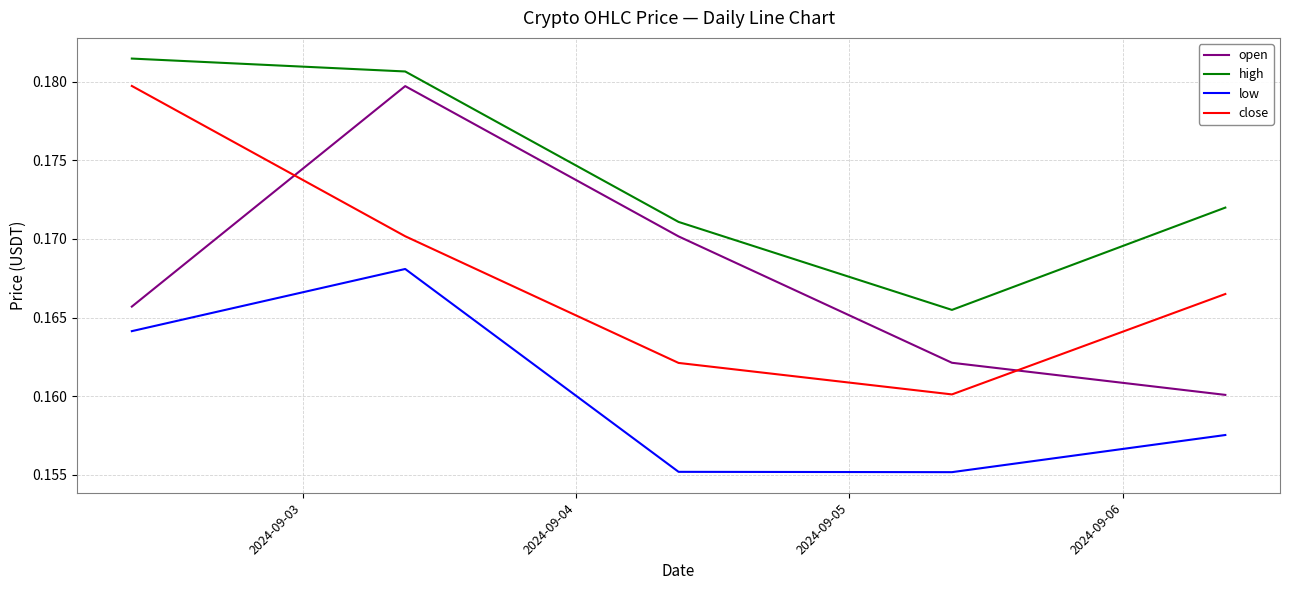

After their last crossing, which series has the higher values: open or close?

close